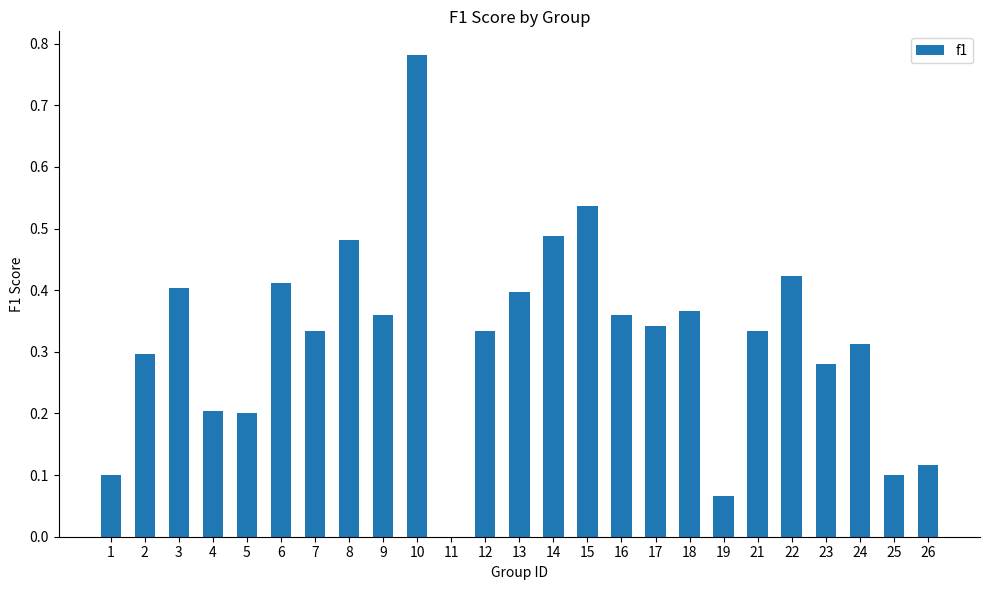

What is the sum of all values?

8.0